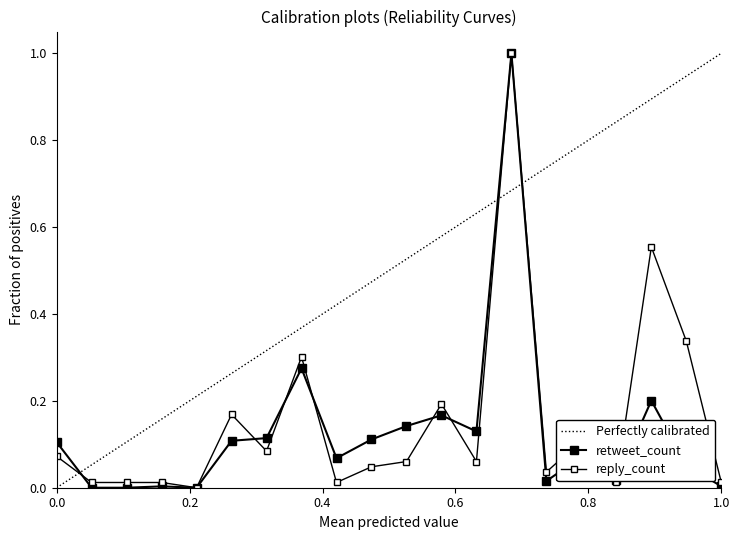

Reading left to right, list all the values displayed in this chart.

retweet_count: 0.1	0.0	0.0	0.0	0.0	0.1	0.1	0.3	0.1	0.1	0.1	0.2	0.1	1.0	0.0	0.1	0.0	0.2	0.1	0.0
reply_count: 0.1	0.0	0.0	0.0	0.0	0.2	0.1	0.3	0.0	0.0	0.1	0.2	0.1	1.0	0.0	0.1	0.0	0.6	0.3	0.0